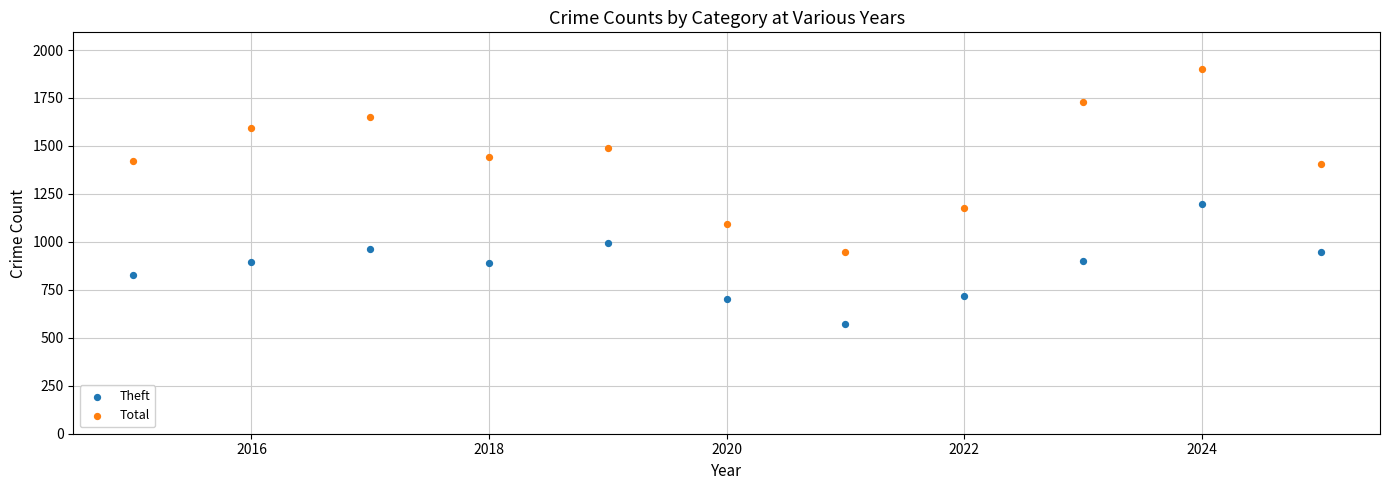

Across all data points, what is the range of X values (max minus min)?

10